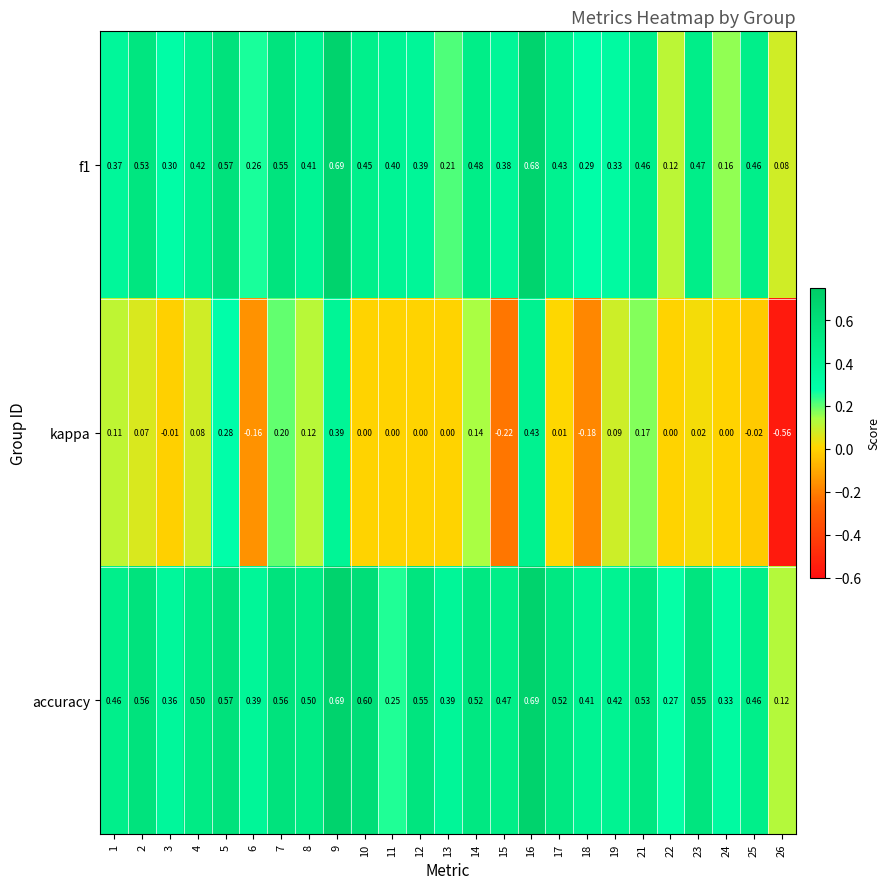

Between 2 and 16, which series saw the biggest shift?

kappa